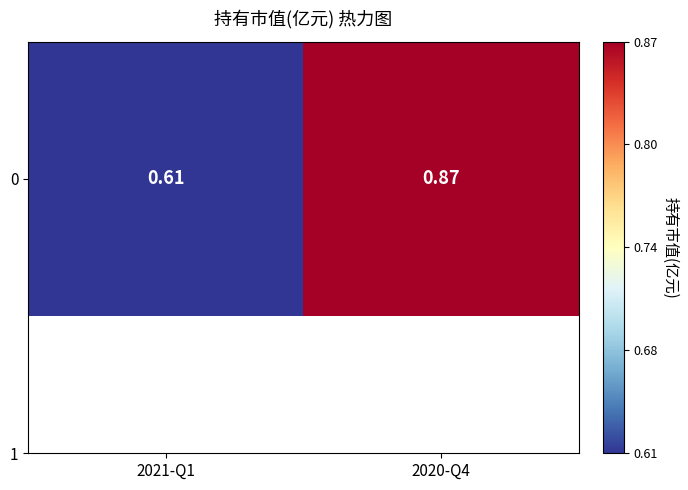

Which label corresponds to the largest value in the chart?

2020-Q4